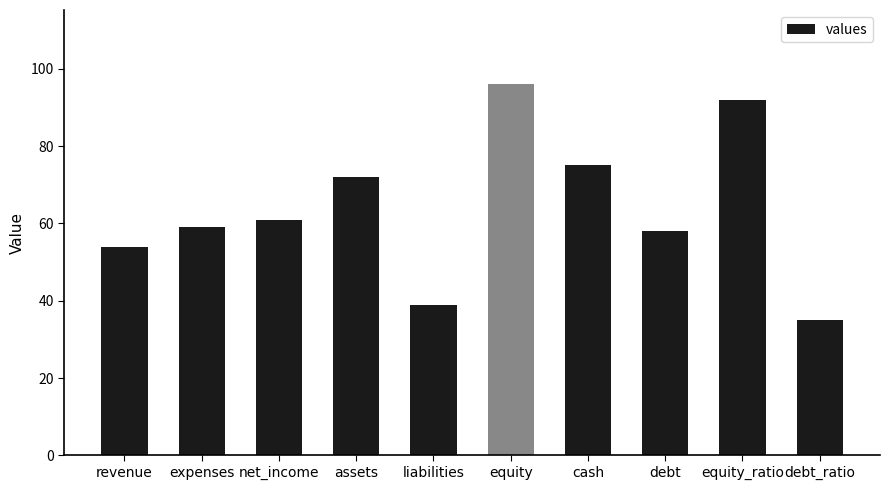

How many values are below 61?

5